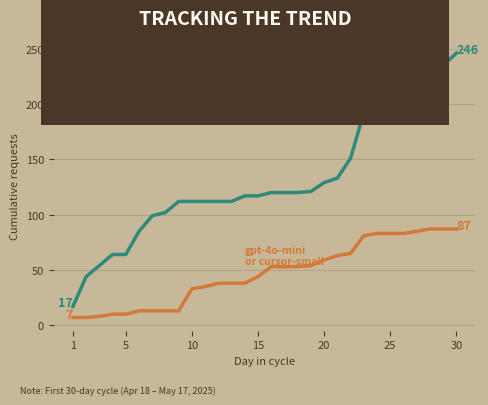

What is the smallest value displayed?

7